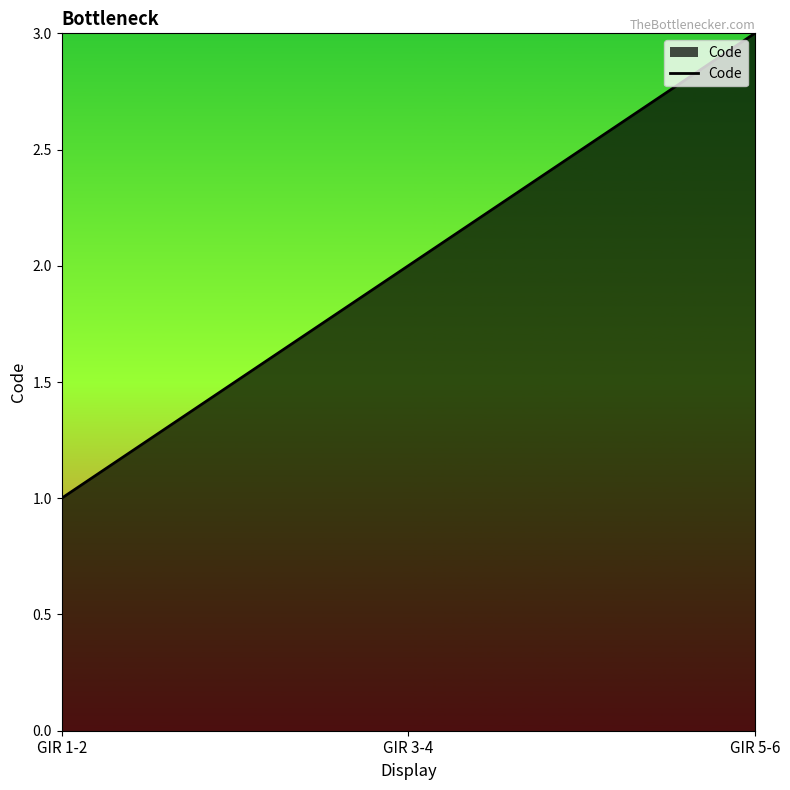

How many values are between 1 and 3?

3